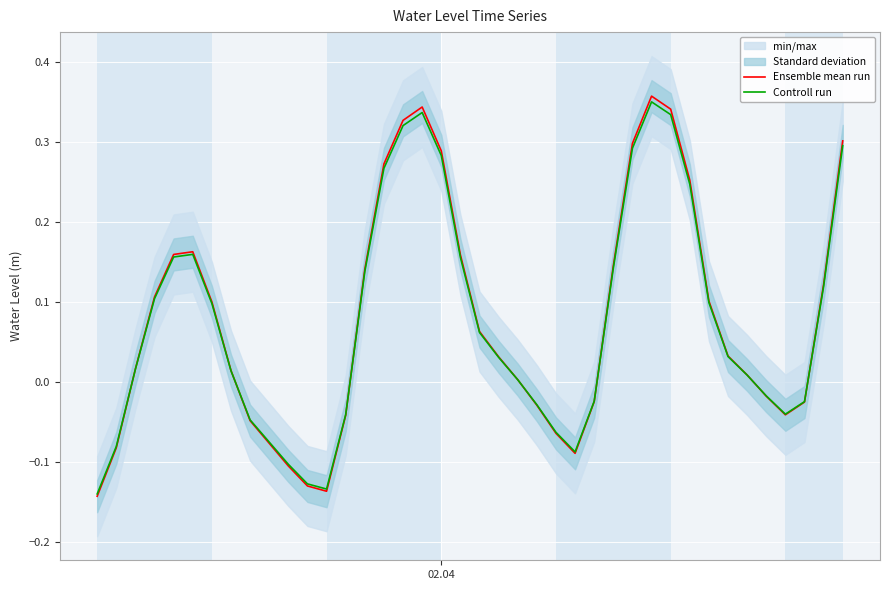

Is this an area chart (filled region under the line)?

No